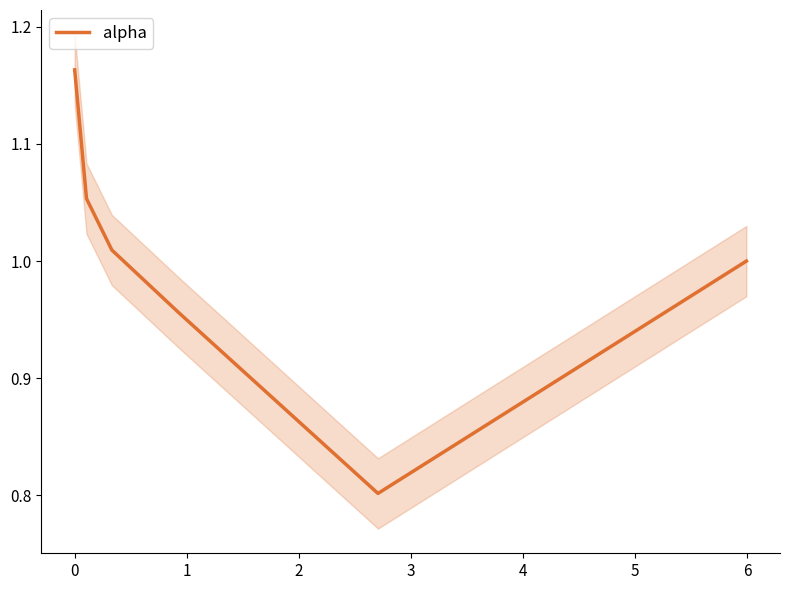

Reading left to right, list all the values displayed in this chart.

1.2	1.1	1.0	1.0	0.8	1.0